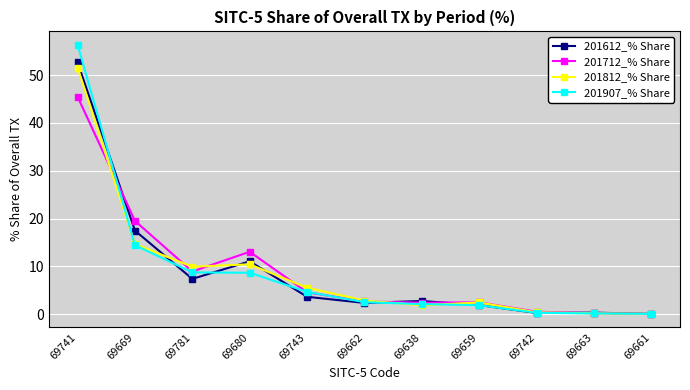

True or false: 201907_% Share and 201812_% Share intersect in this chart.

True